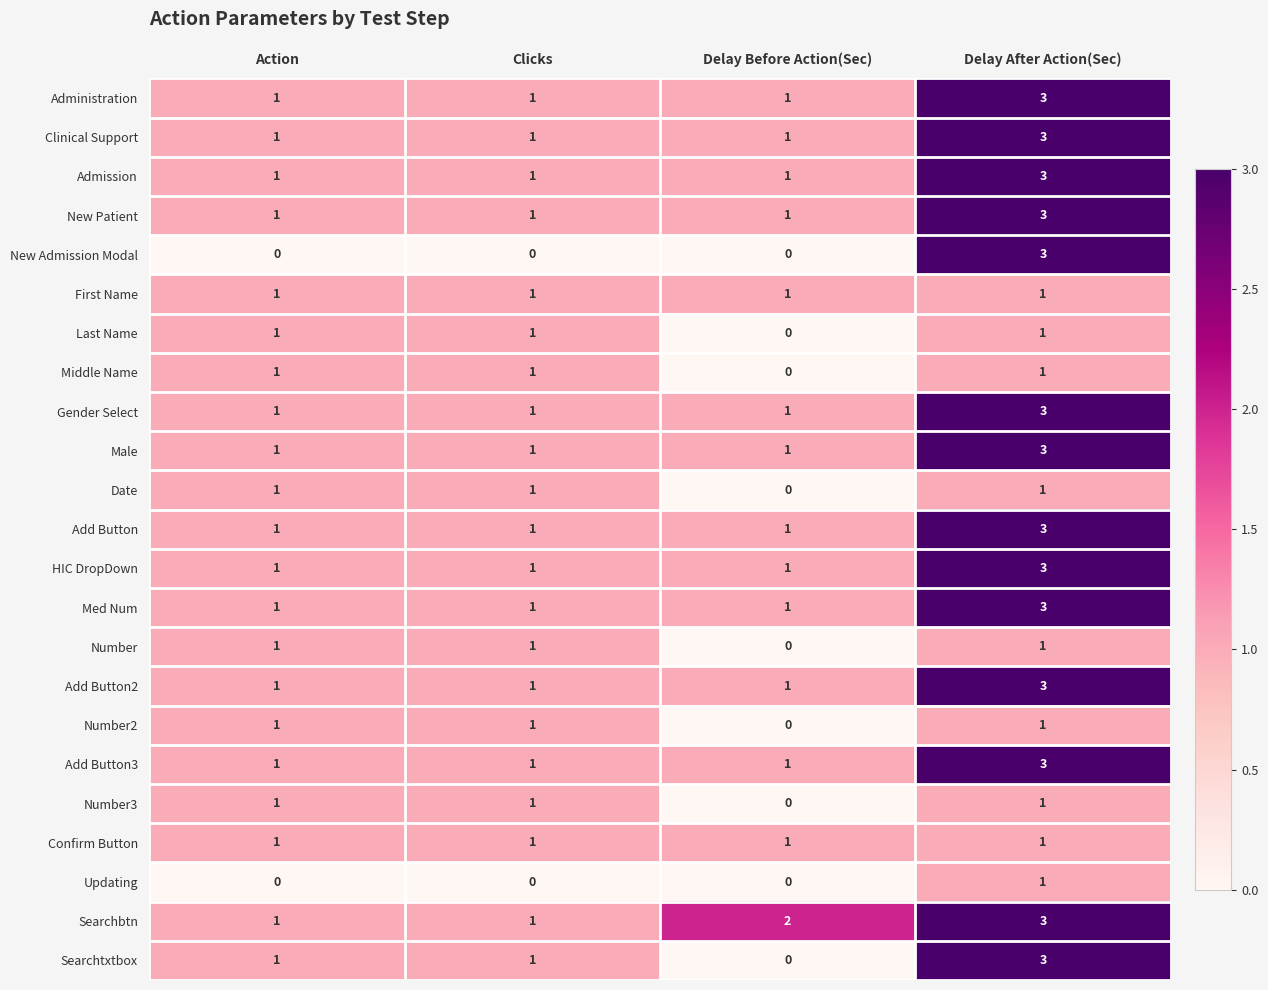

What is the maximum value shown in the chart?

3